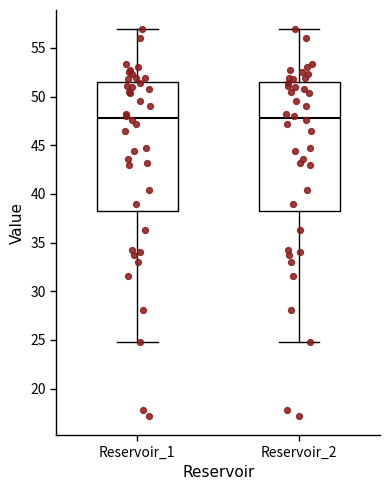

Reading left to right, transcribe this box plot: for each box, give where its median line is, the range the box spans, and where its two whiskers end, as read against the y-axis. The values are not printed on the chart, so give them approximately, as read against the axis.

Reservoir_1: median 48.0, box 38.5 to 51.5, whiskers 25.0 to 57.0
Reservoir_2: median 48.0, box 38.5 to 51.5, whiskers 25.0 to 57.0